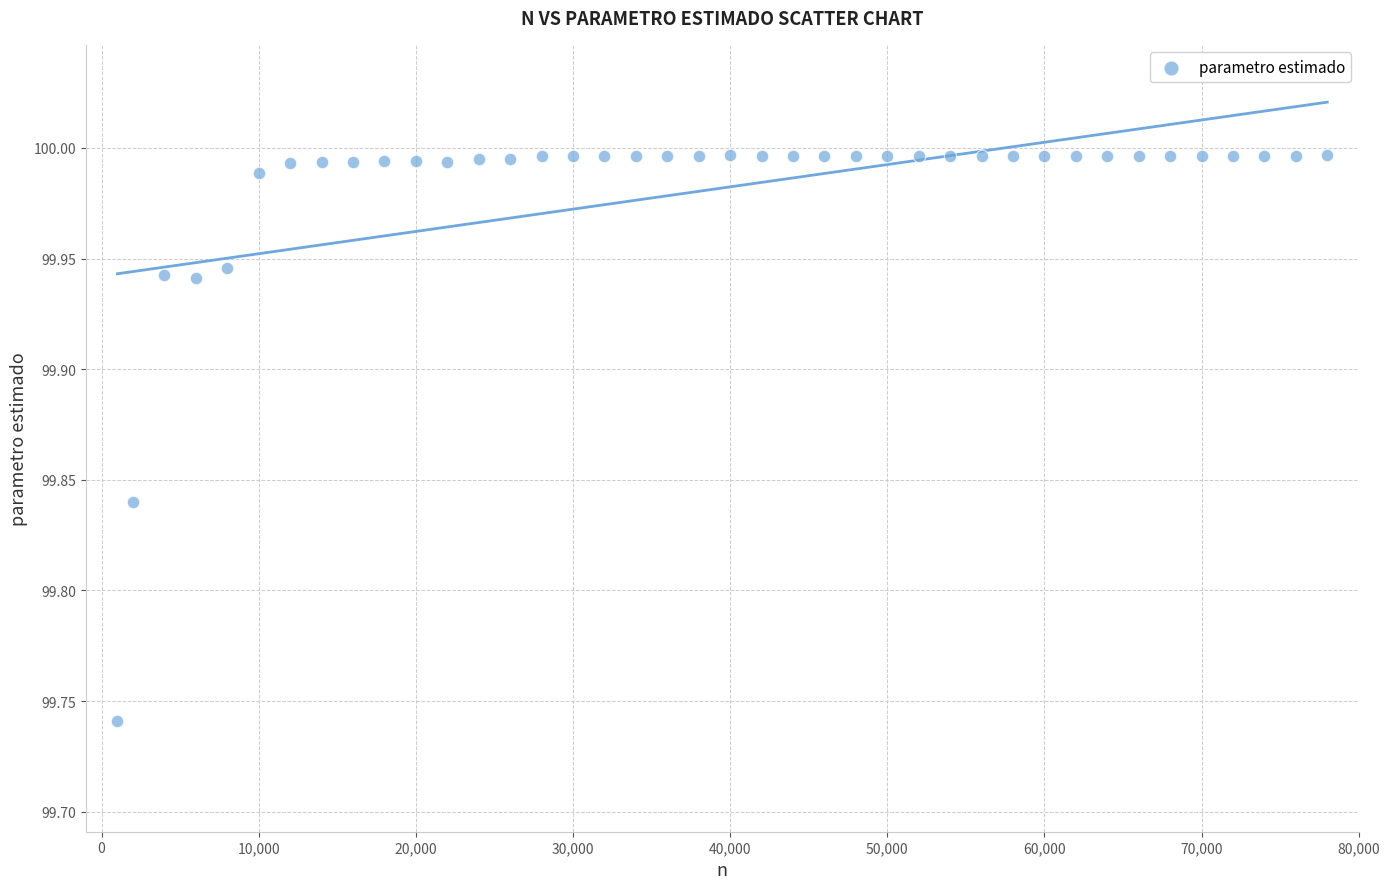

What is the range of Y values (max minus min)?

0.3